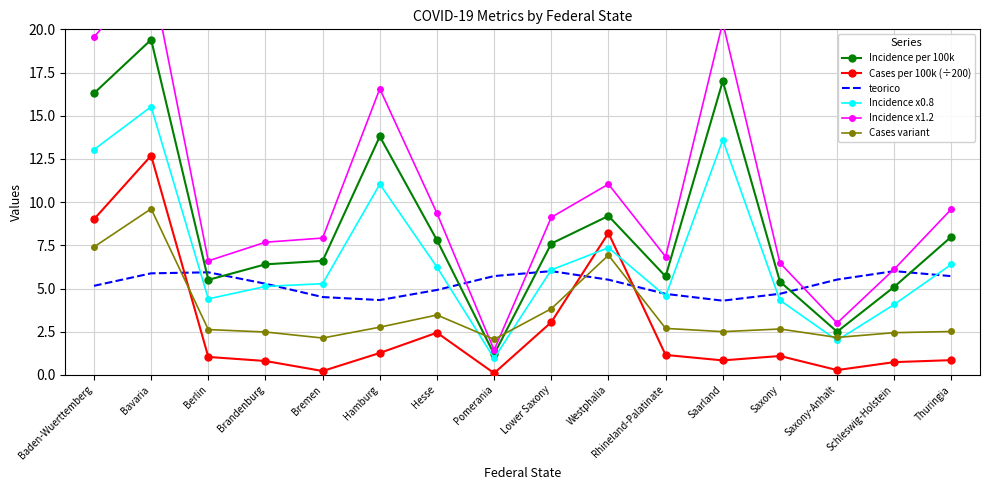

Rank the categories by teorico value from highest to lowest.

Schleswig-Holstein, Lower Saxony, Berlin, Bavaria, Pomerania, Thuringia, Saxony-Anhalt, Westphalia, Brandenburg, Baden-Wuerttemberg, Hesse, Saxony, Rhineland-Palatinate, Bremen, Hamburg, Saarland